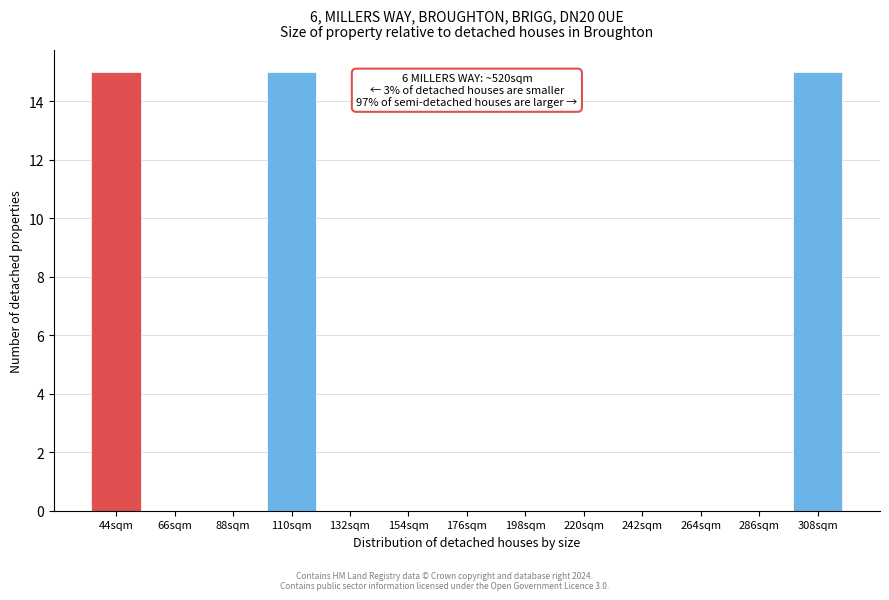

Reading right to left, transcribe all the data shown in this chart.

308sqm=15	286sqm=0	264sqm=0	242sqm=0	220sqm=0	198sqm=0	176sqm=0	154sqm=0	132sqm=0	110sqm=15	88sqm=0	66sqm=0	44sqm=15